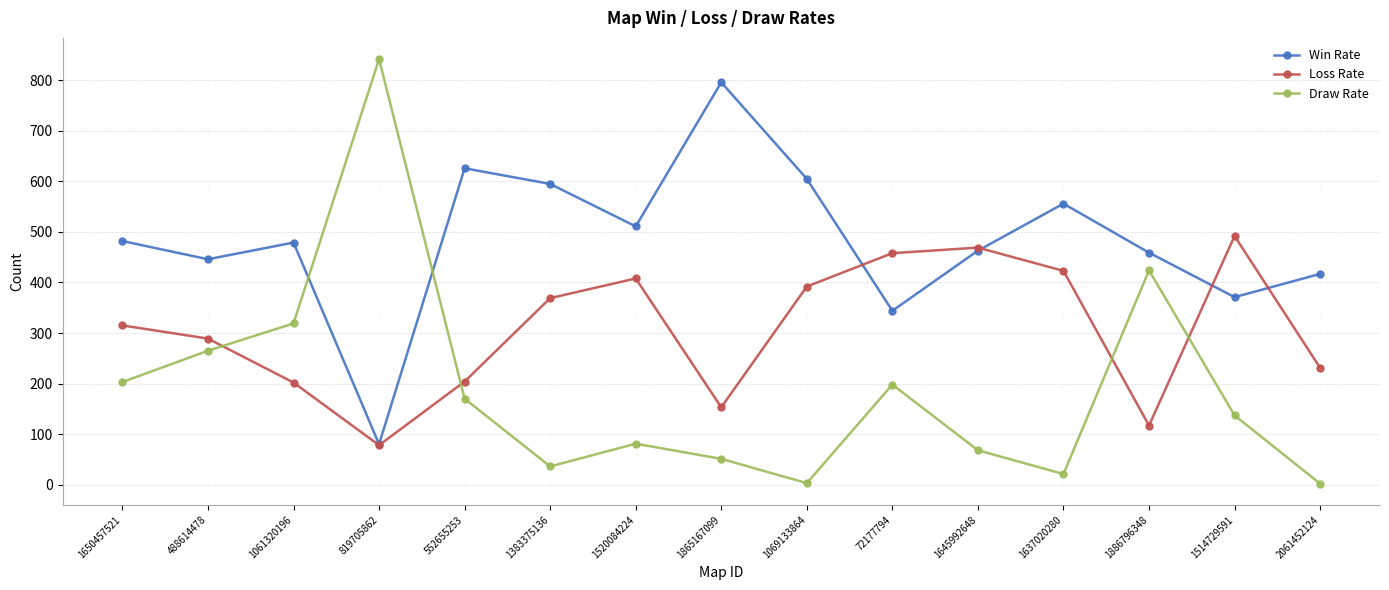

What is the sum of the Win Rate values at 1637020280 and 1865167099?

1352